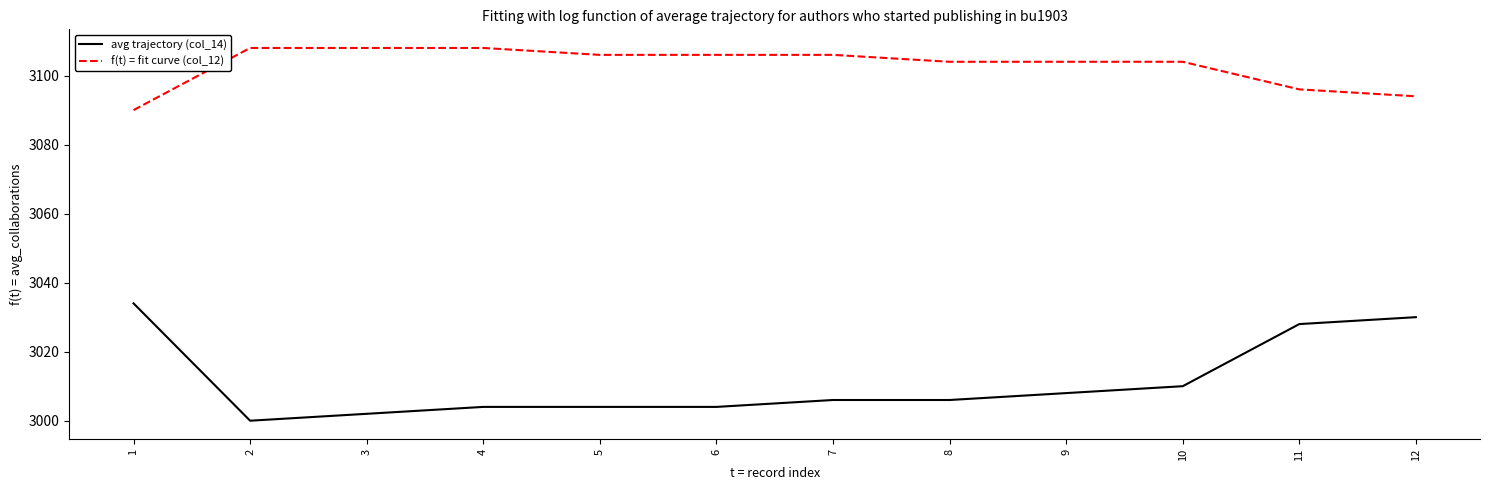

Does the chart display data point markers on the line(s)?

No